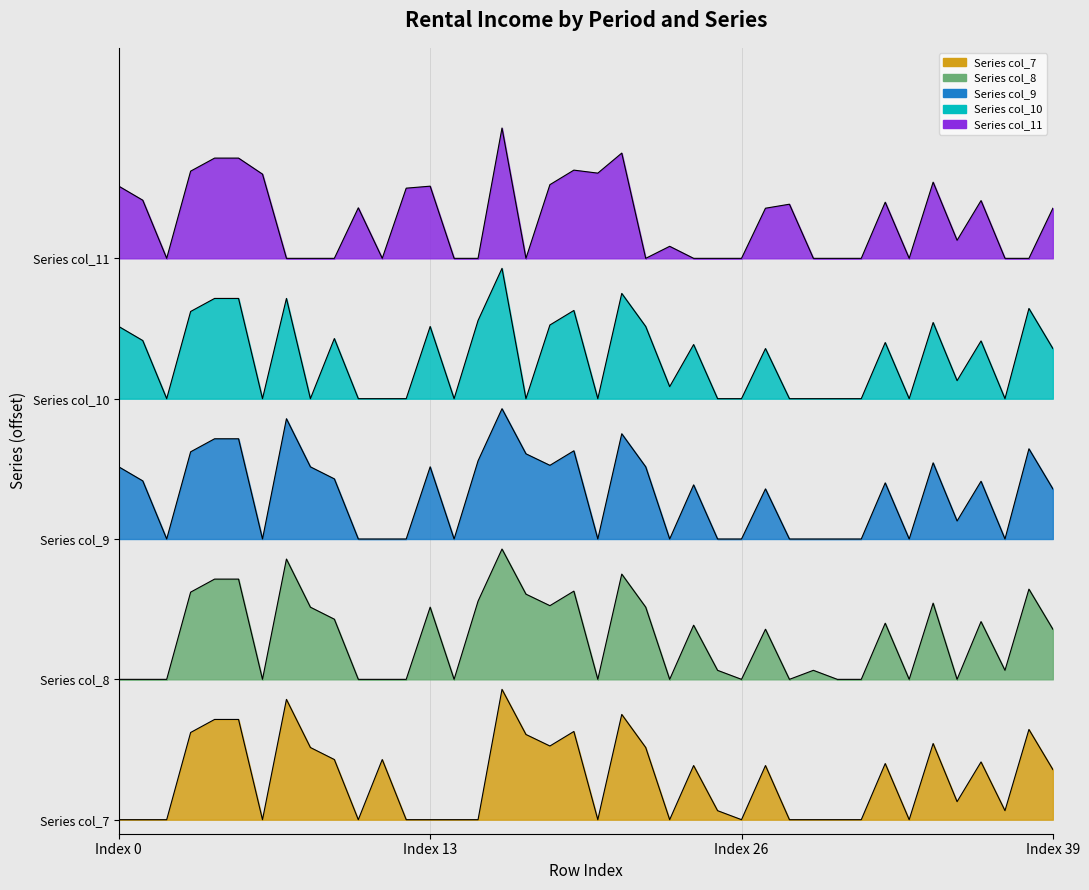

What is the value of the col_10 point at the 13th from the left?

3.0